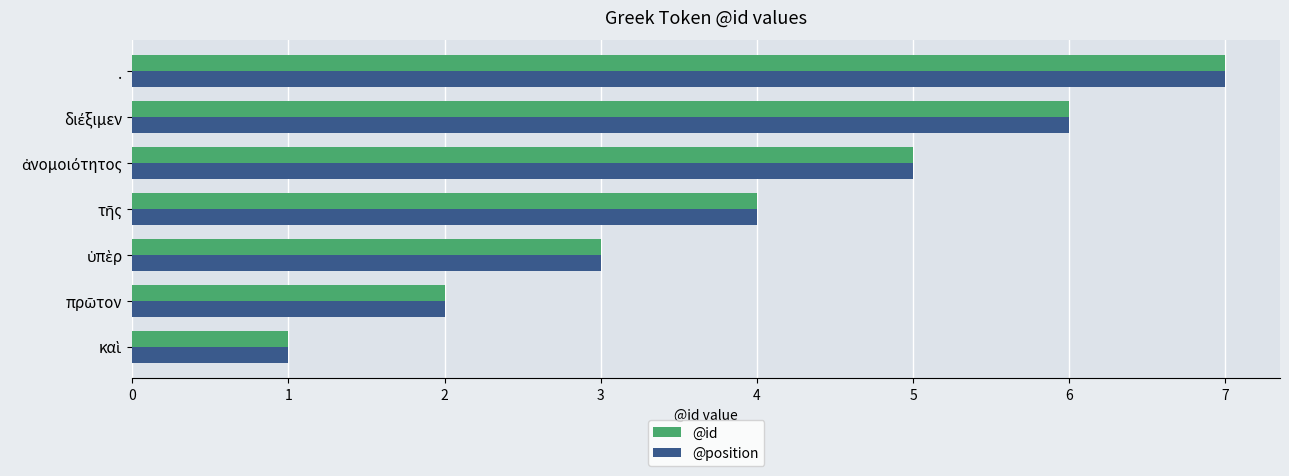

What is the maximum value shown in the chart?

7